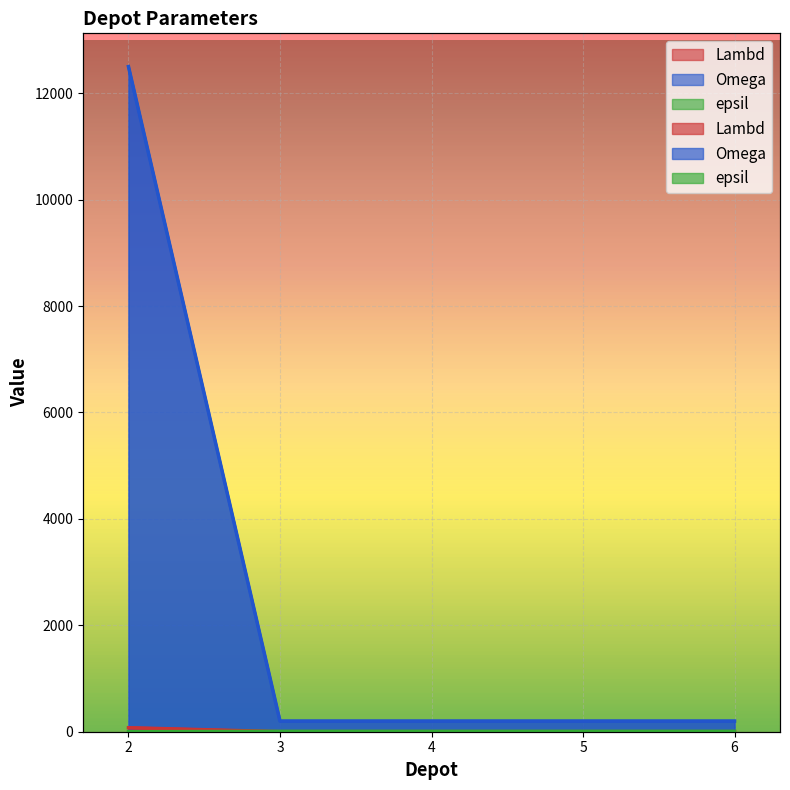

True or false: Omega and epsil intersect in this chart.

False